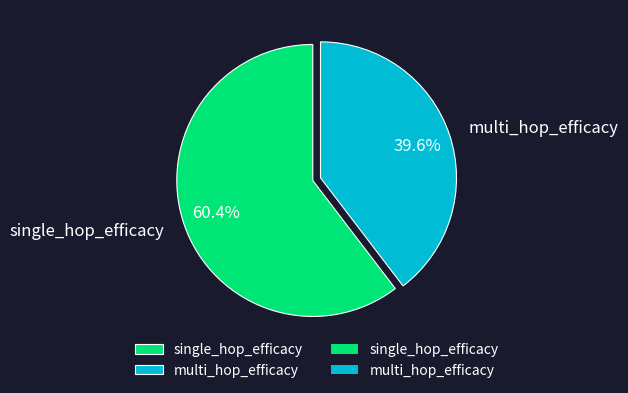

To the nearest percent, what percentage of the pie is single_hop_efficacy?

60%